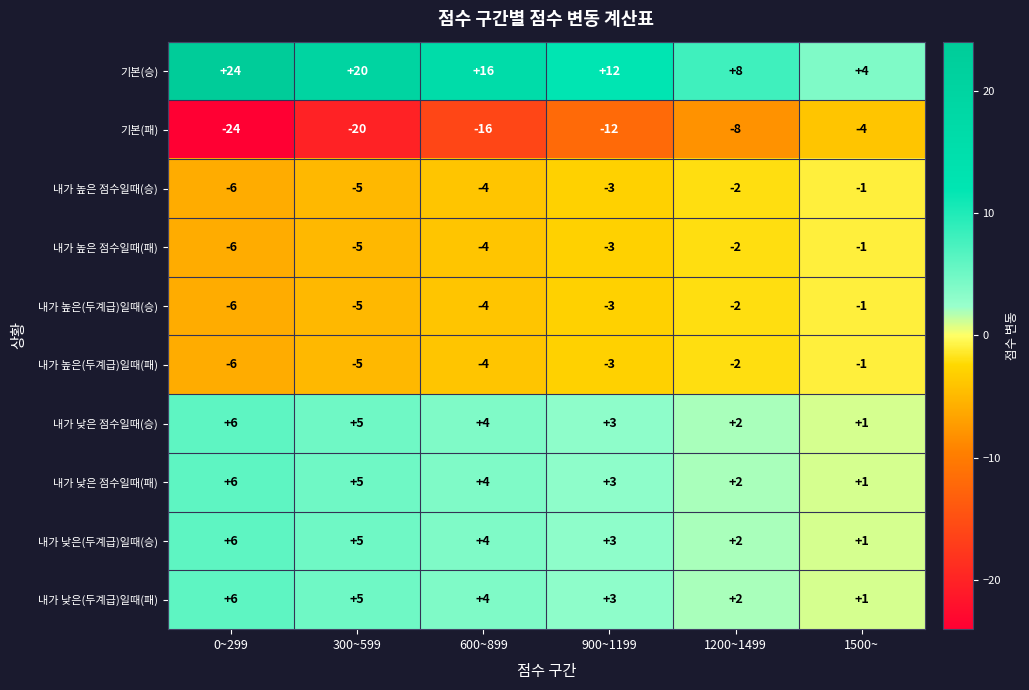

The 내가 낮은 점수일때(승) series shows 3 at 1200~1499. True or false?

False